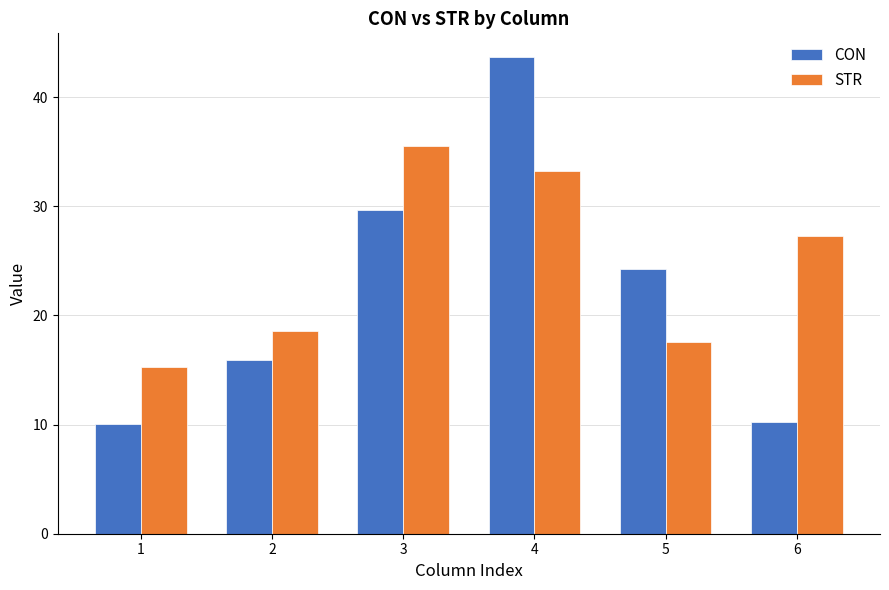

At which label does CON reach its peak?

4